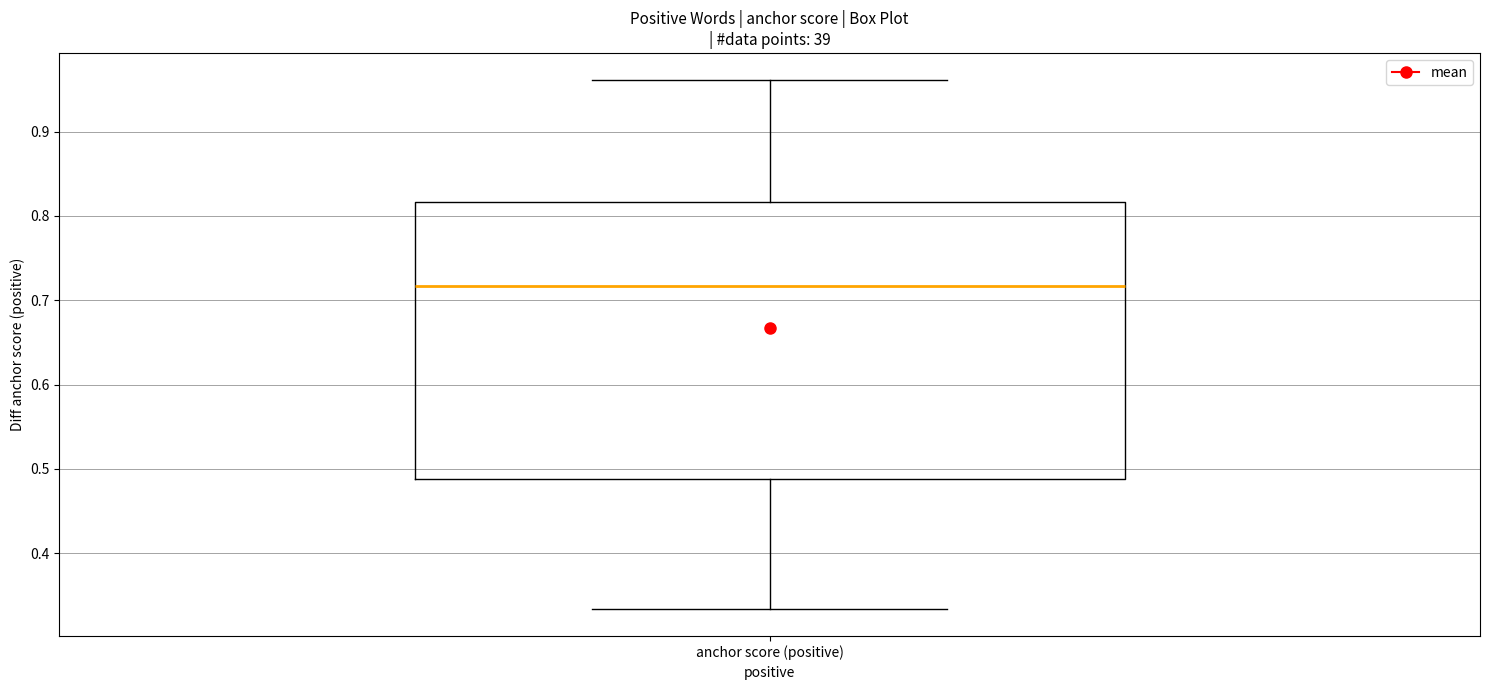

Read this box plot against the y-axis: the position of the median line, the range covered by the box, and the ends of both whiskers. The values are not printed on the chart, so give them approximately, as read against the axis.

median 0.72, box 0.49 to 0.82, whiskers 0.33 to 0.96